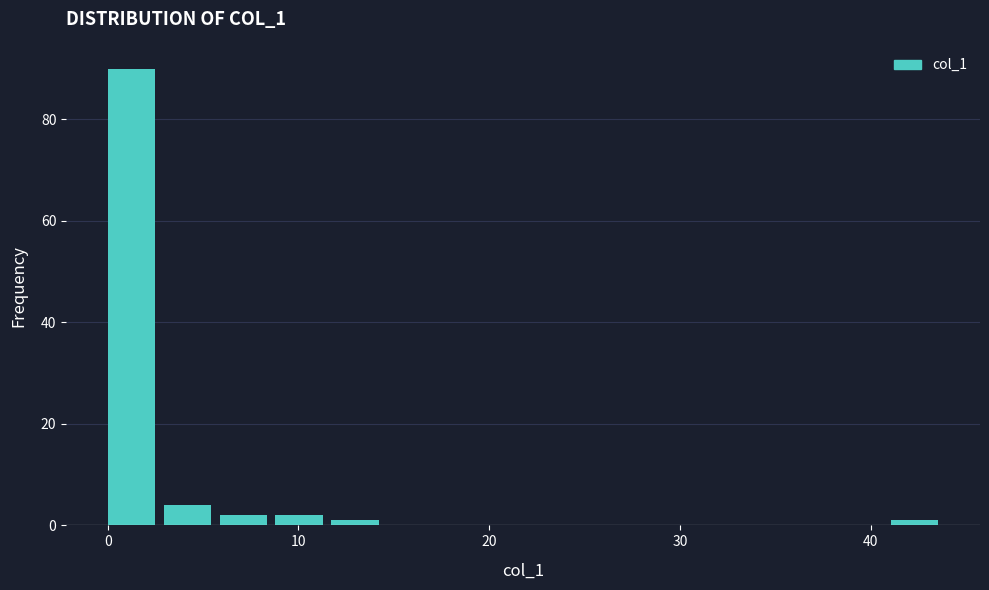

Read against the x-axis, roughly where is the centre of the tallest bar?

1